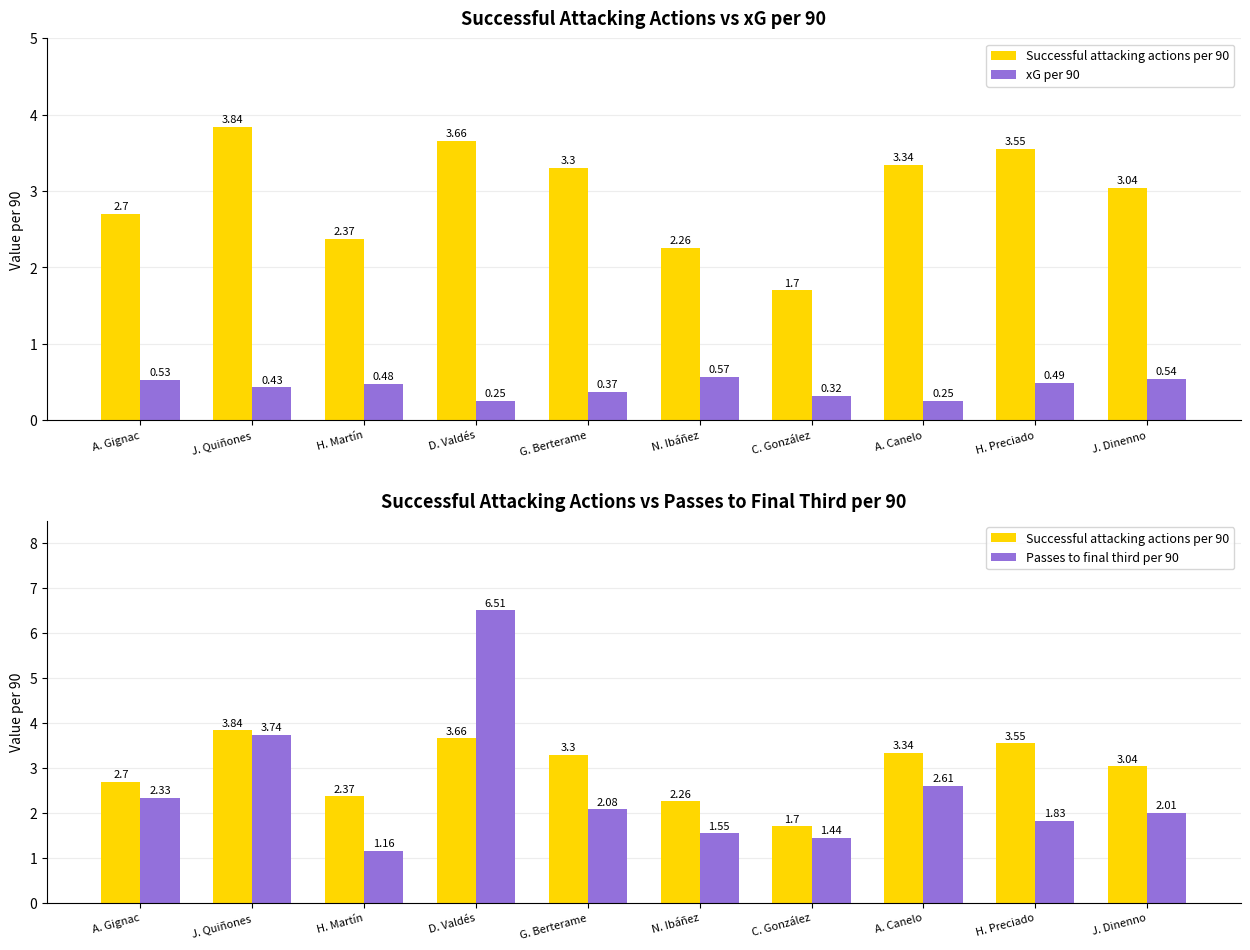

Rank the categories by xG per 90 value from lowest to highest.

D. Valdés, A. Canelo, C. González, G. Berterame, J. Quiñones, H. Martín, H. Preciado, A. Gignac, J. Dinenno, N. Ibáñez